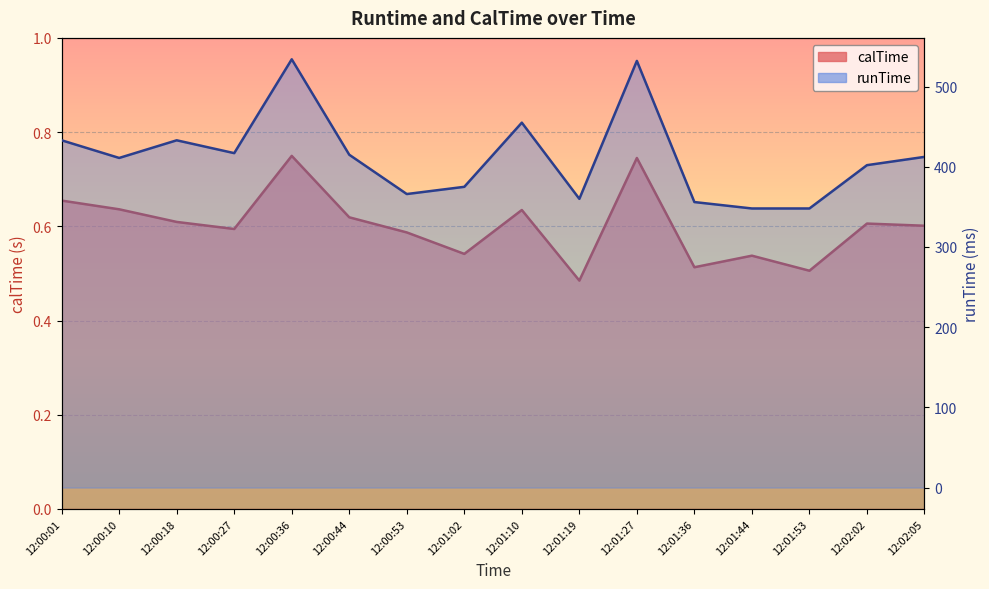

The value of calTime at 12:01:10 is 1.0. True or false?

False